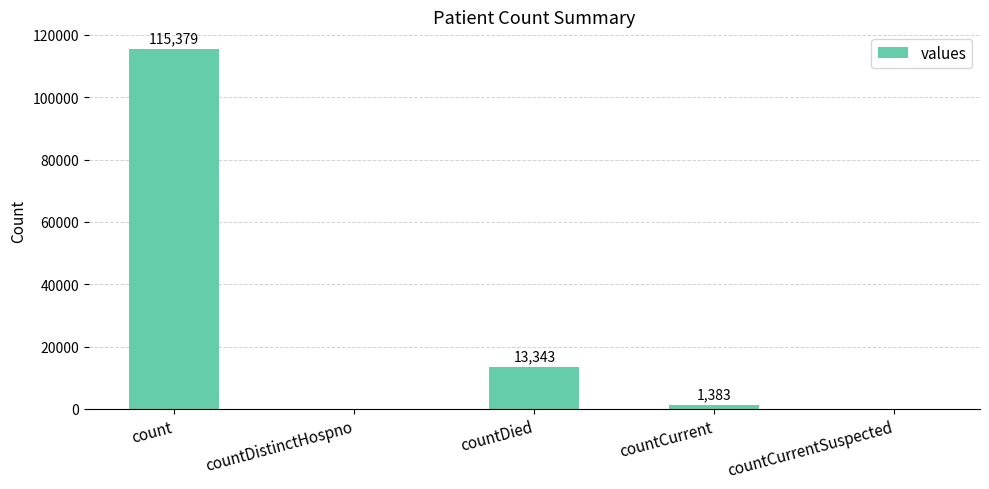

How many values are above zero?

3